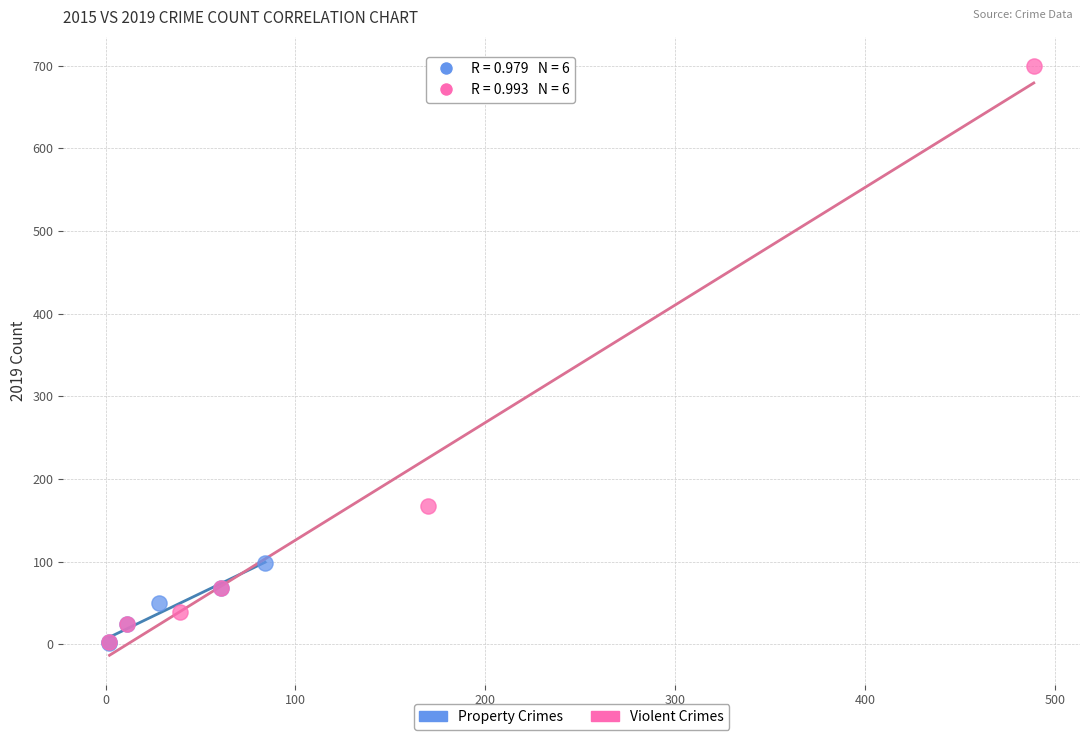

Which series has the largest Y range (max minus min)?

Violent Crimes